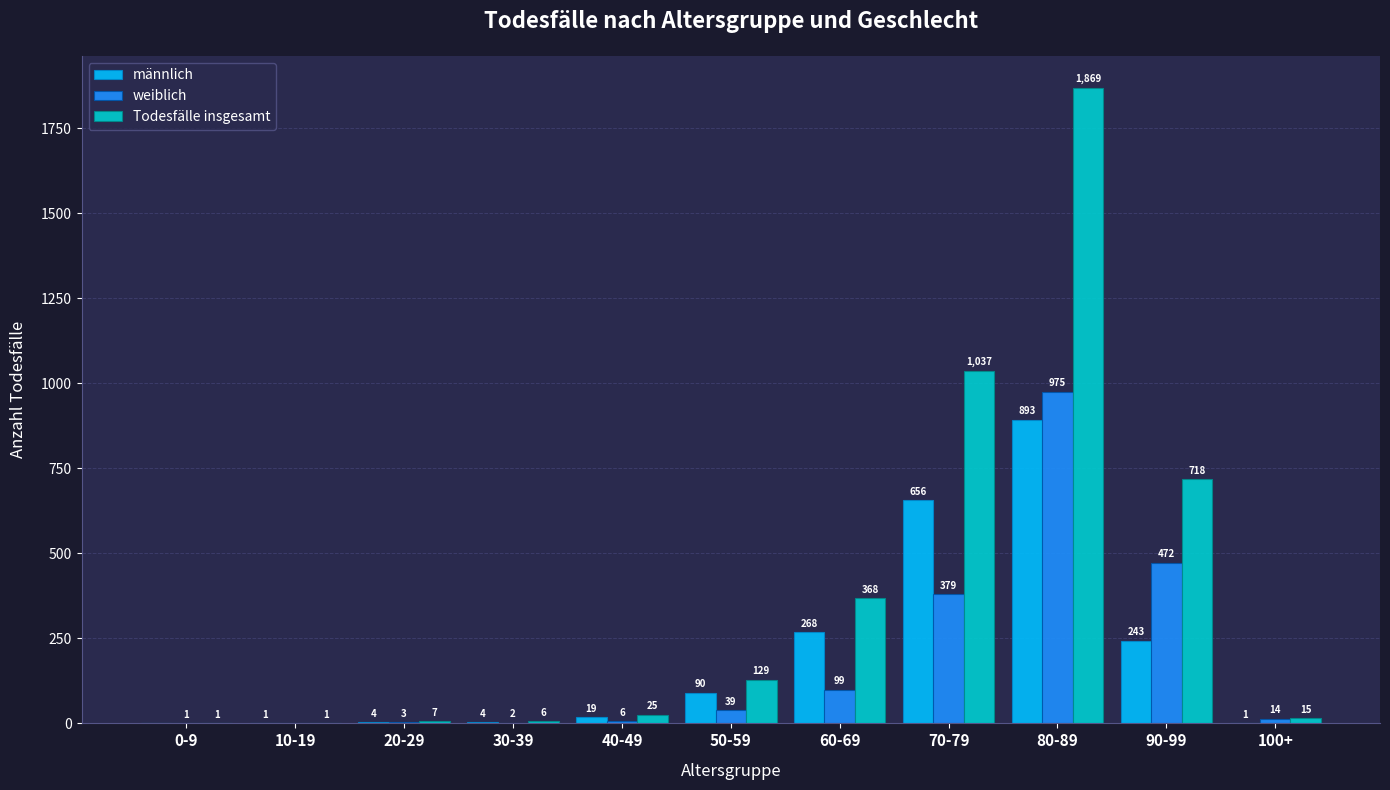

At which category is the sum across all series the highest?

80-89